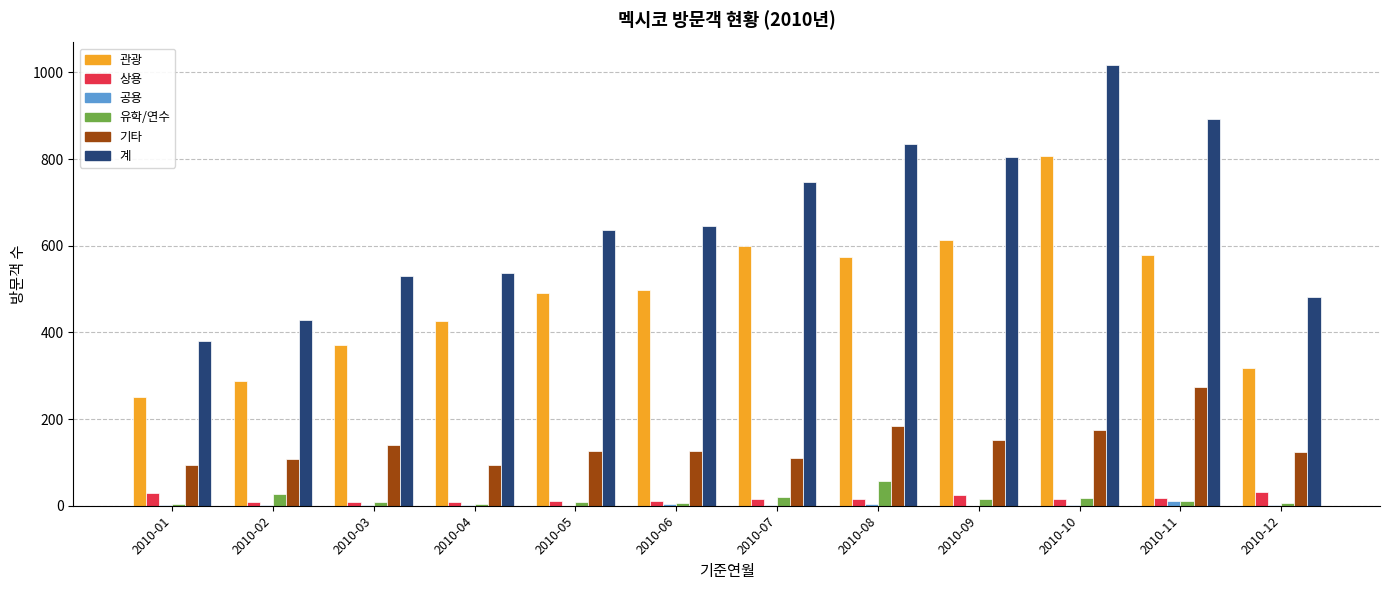

Which series changed the most between 2010-04 and 2010-08?

계